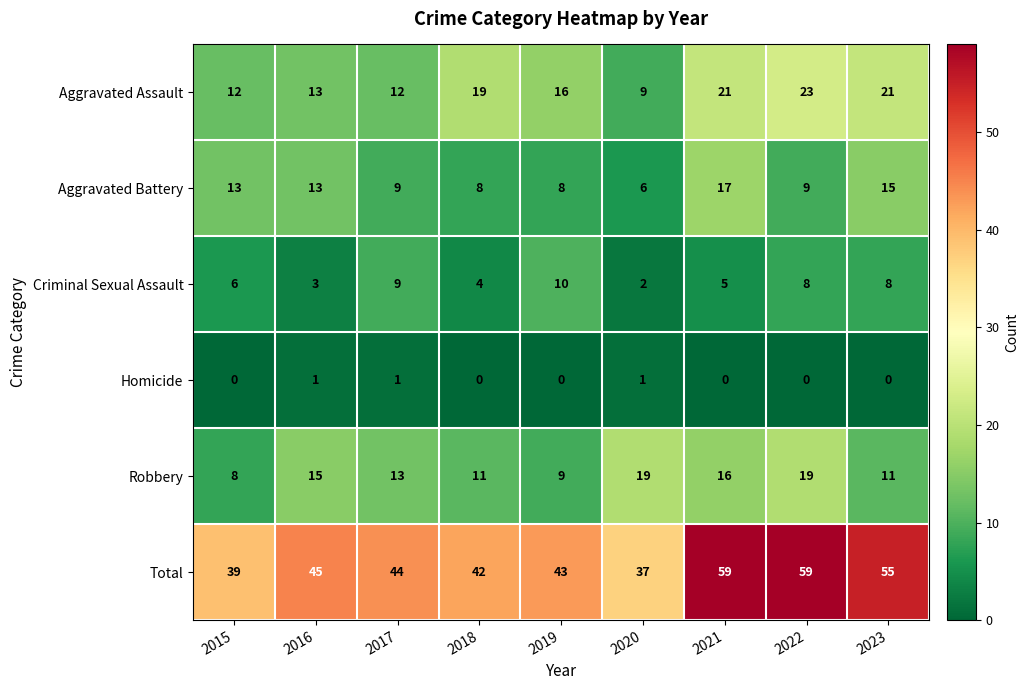

What is the sum of the Total values at 2018 and 2019?

85